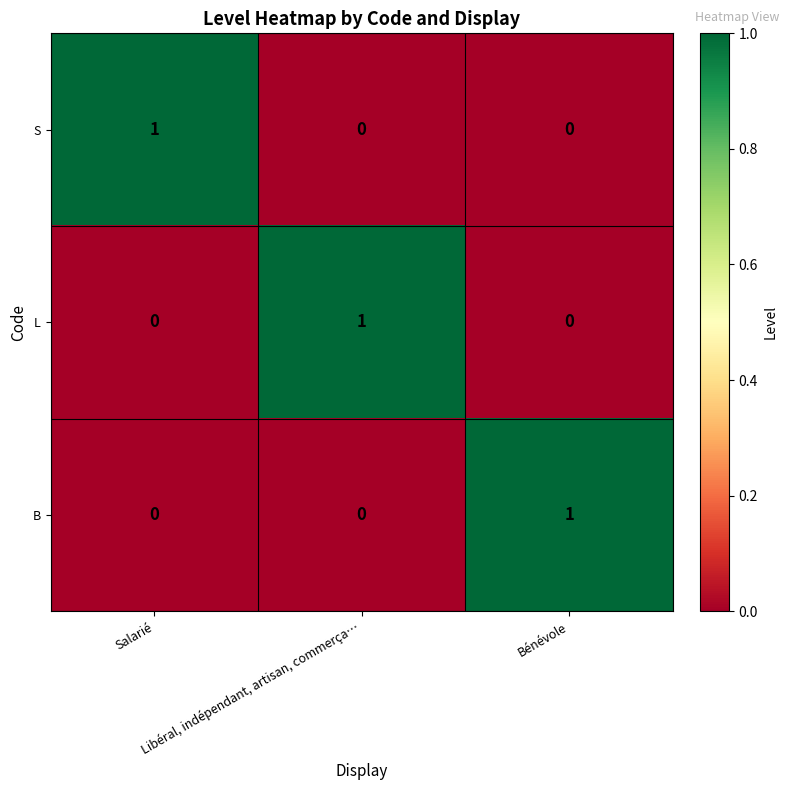

At how many categories does at least one series exceed 0?

3